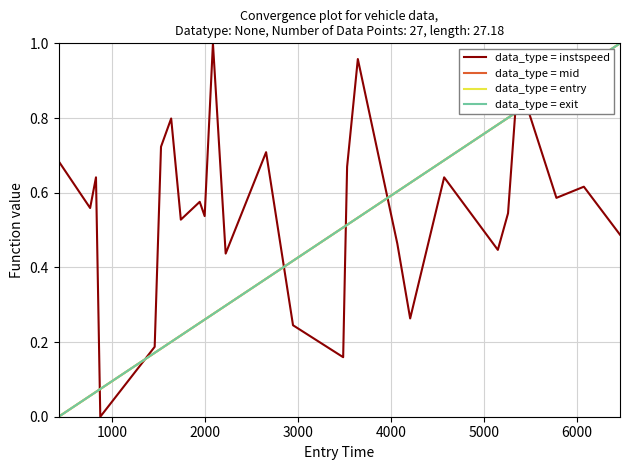

Which series has the largest total across all categories?

data_type = instspeed